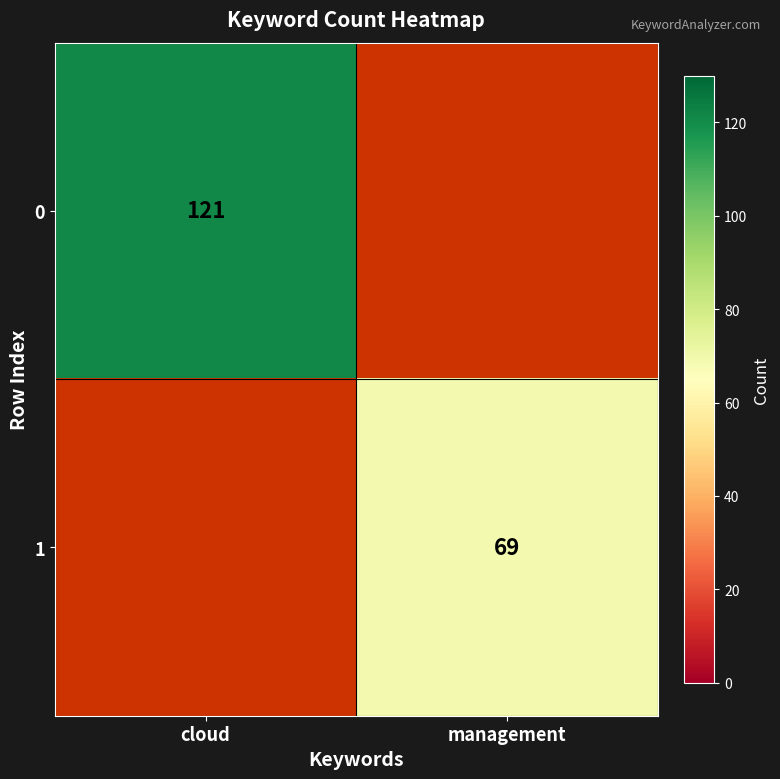

The value of 1 at management is 69. True or false?

True